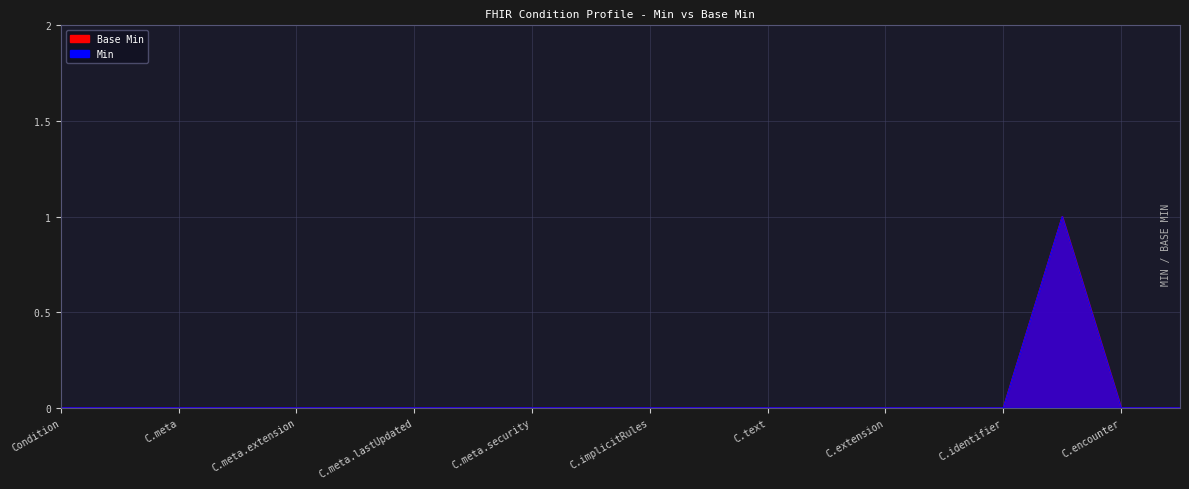

Rank the series at C.identifier from highest to lowest value.

Base Min, Min